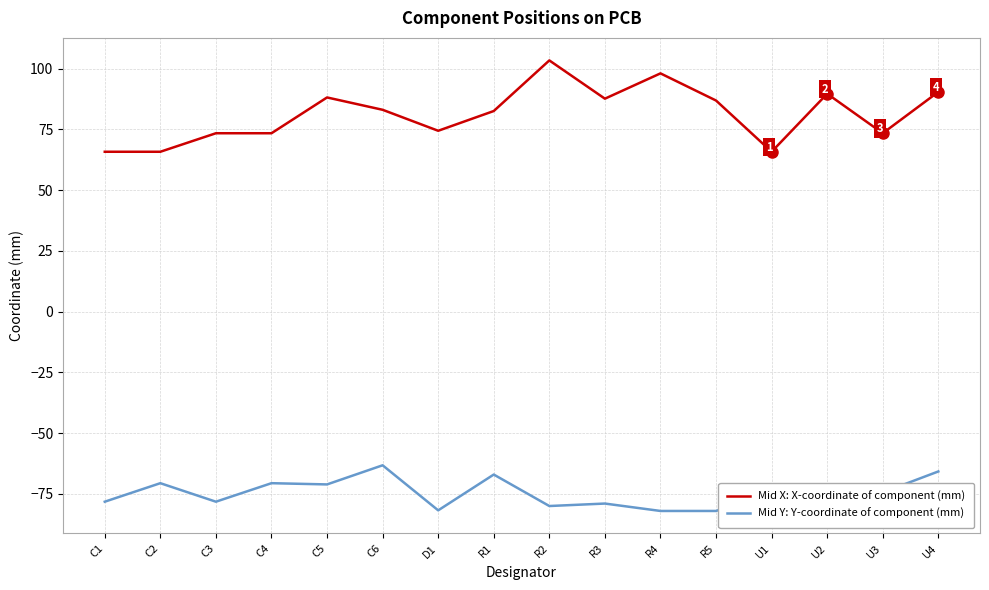

What is the total value across all series at R2?

23.4